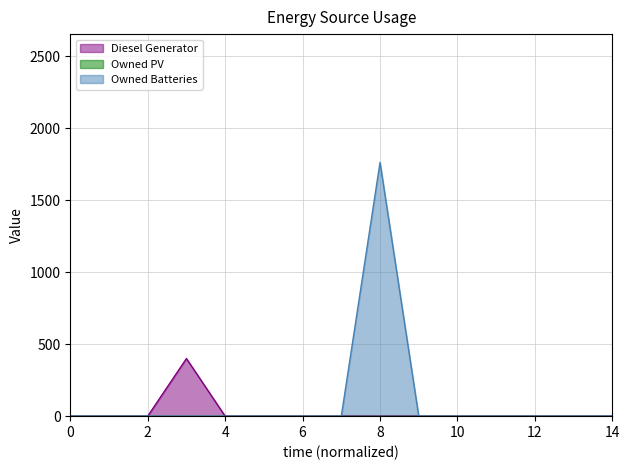

True or false: Owned Batteries and Diesel Generator intersect in this chart.

False